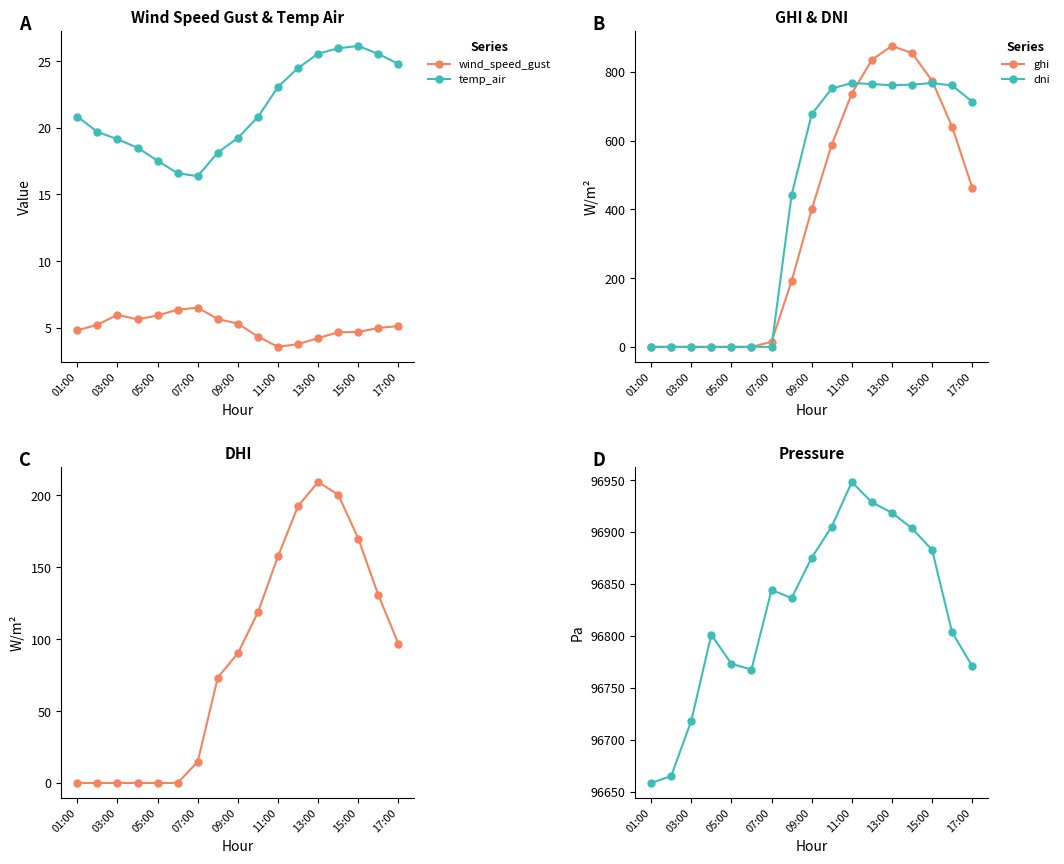

Where does the temp_air series first go above 20?

01:00